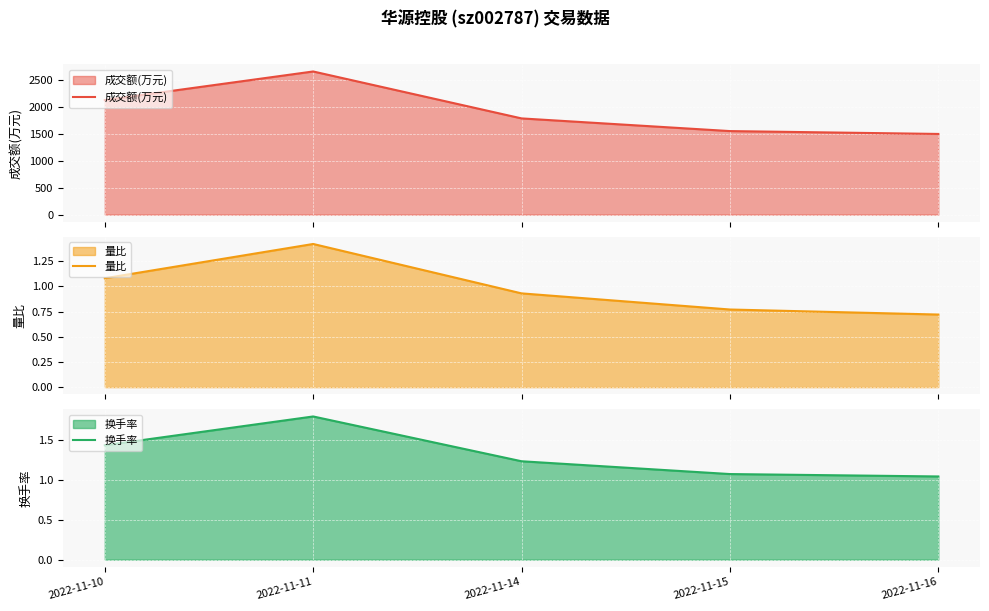

Which category has the highest value in the 换手率 series?

2022-11-11